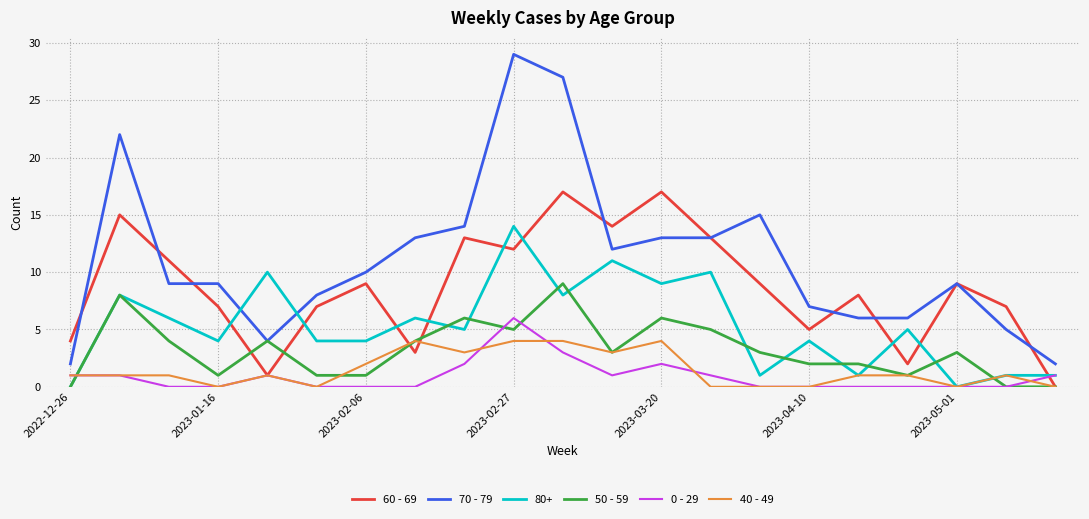

List the series in order of their peak value, lowest first.

40 - 49, 0 - 29, 50 - 59, 80+, 60 - 69, 70 - 79